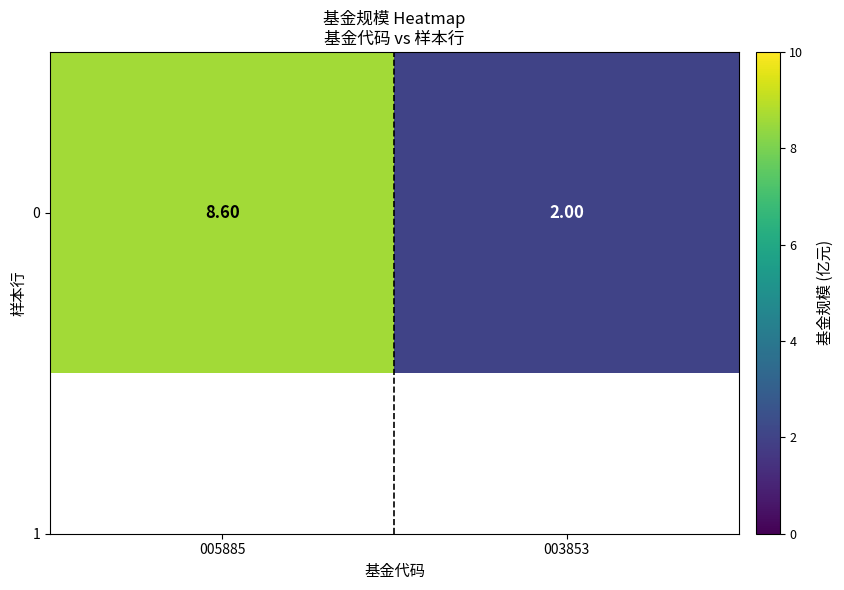

Reading right to left, transcribe all the data shown in this chart.

2.0	8.6